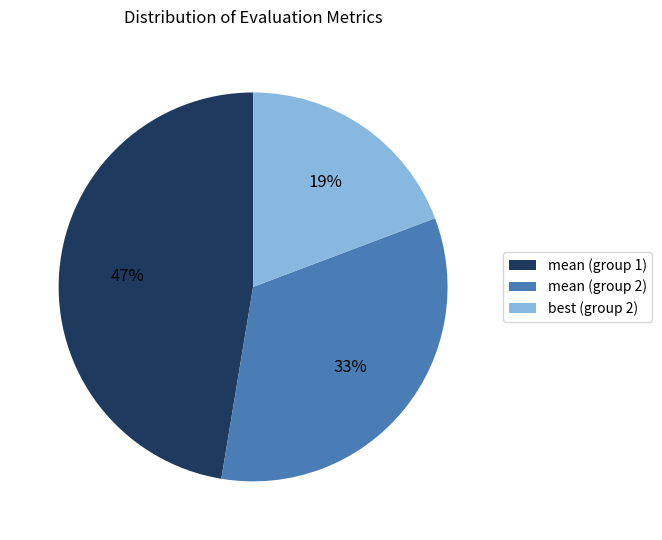

To the nearest percent, what is the combined percentage of mean (group 1) and best (group 2)?

67%